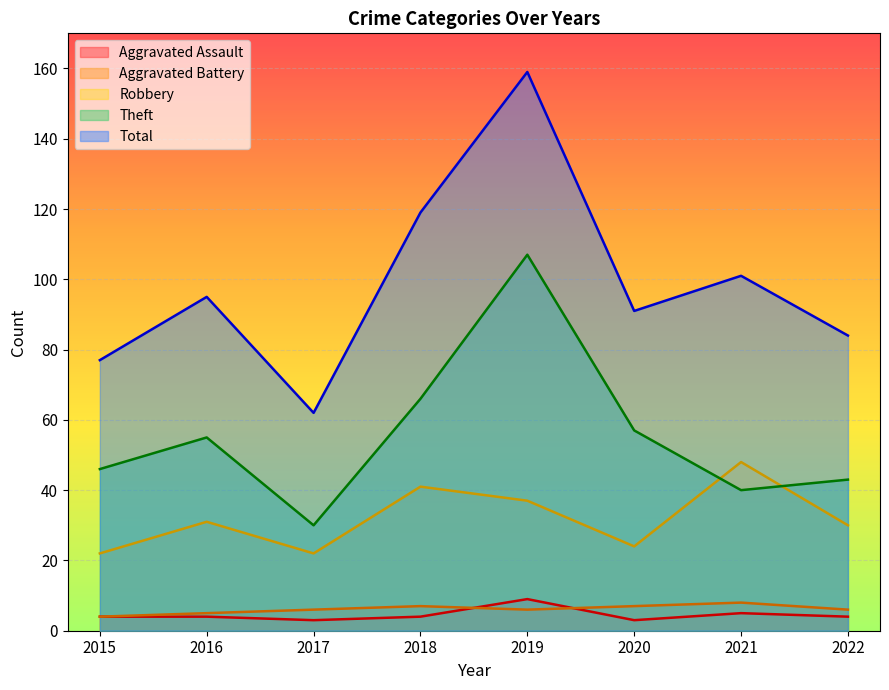

Where do Aggravated Assault and Aggravated Battery first cross each other?

2018 and 2019